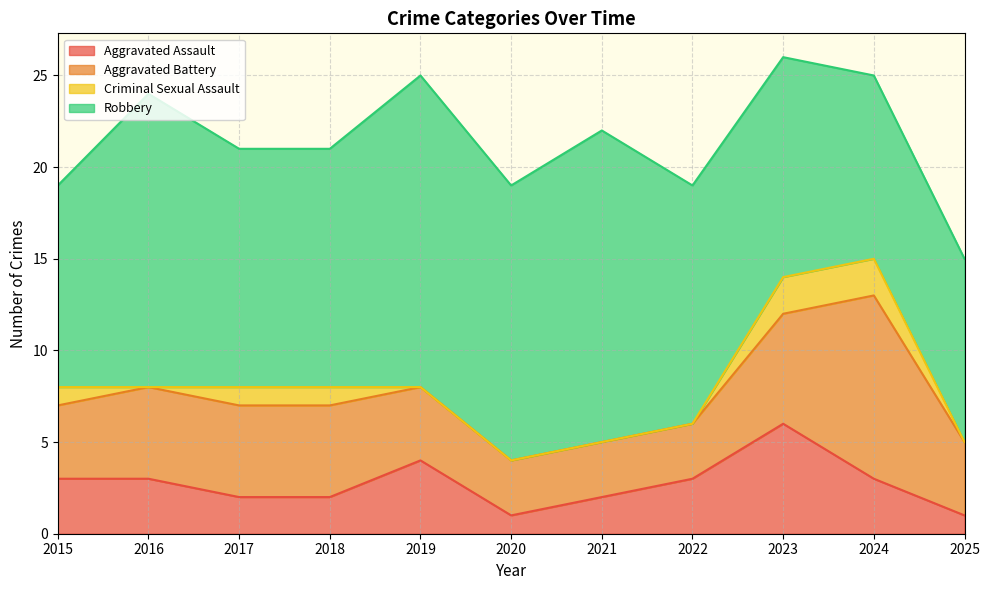

At how many categories does at least one series exceed 3?

11